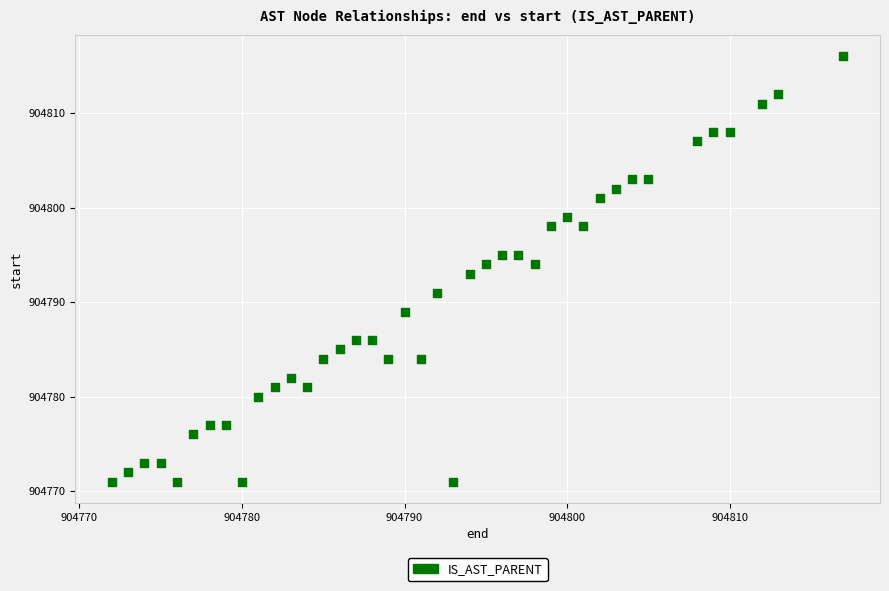

What is the range of Y values (max minus min)?

45